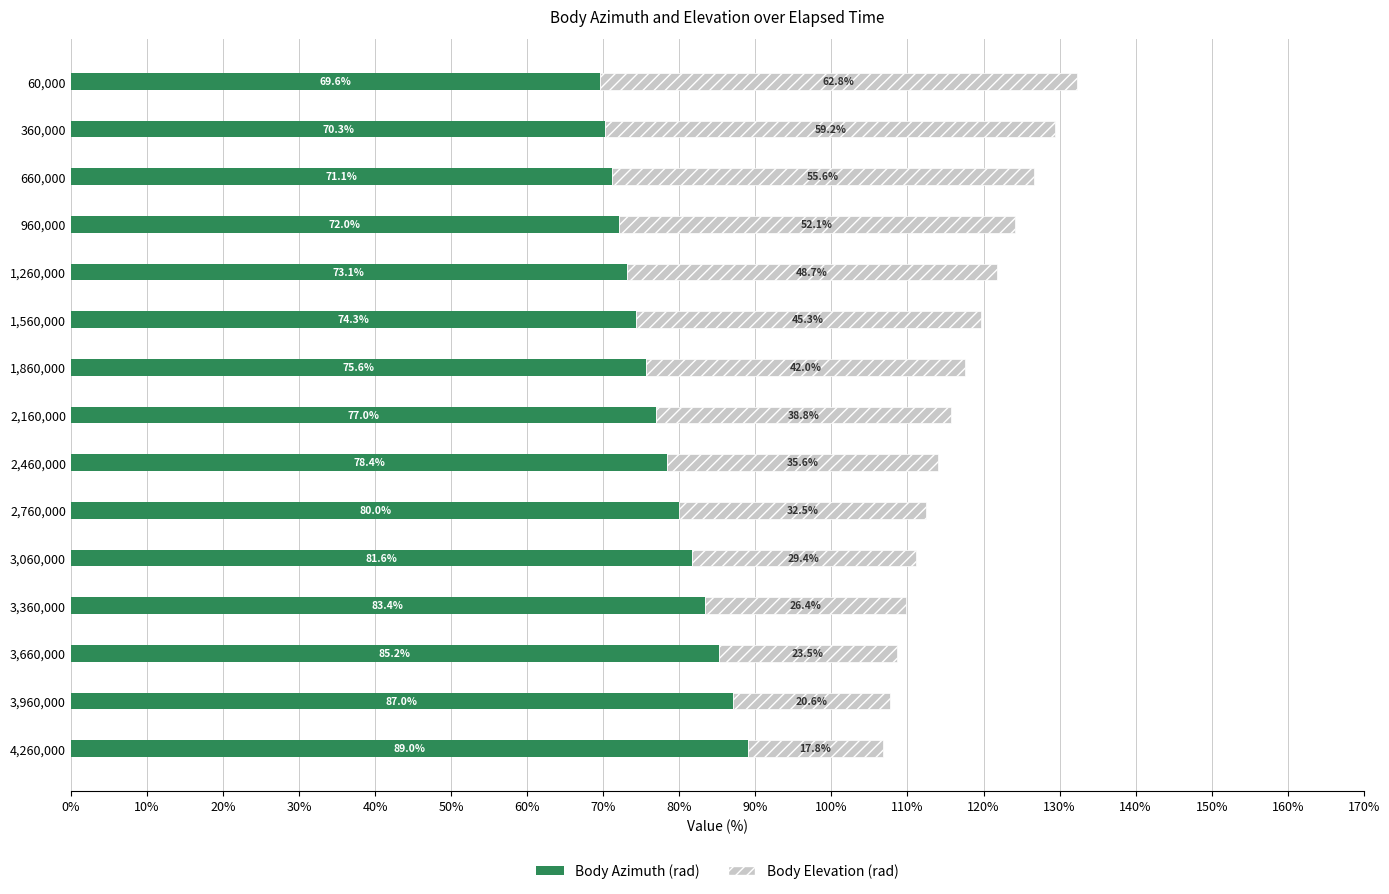

Rank the categories by Body Azimuth (rad) value from highest to lowest.

4,260,000, 3,960,000, 3,660,000, 3,360,000, 3,060,000, 2,760,000, 2,460,000, 2,160,000, 1,860,000, 1,560,000, 1,260,000, 960,000, 660,000, 360,000, 60,000